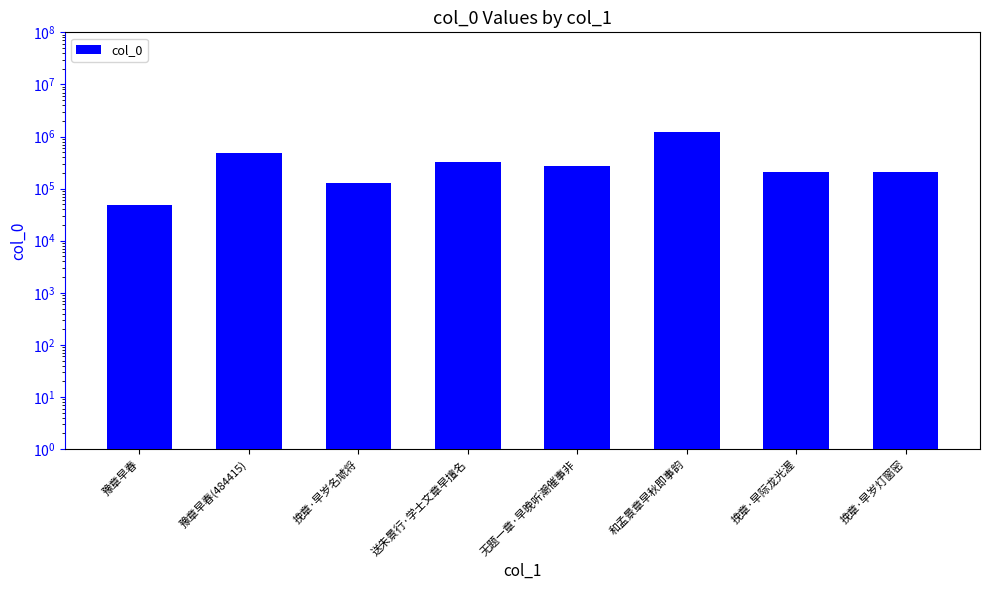

Where is the data nearest to the value 628665?

豫章早春(484415)